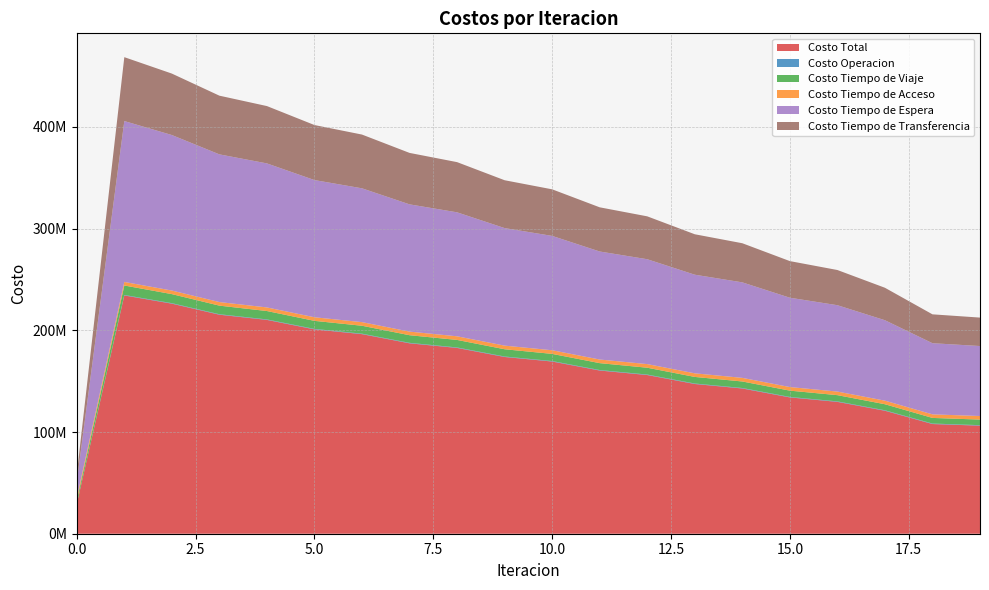

Reading right to left, transcribe all the data shown in this chart.

Costo Total: 106242713.0	107841975.9	120904881.0	129628359.2	134011856.5	142791314.6	147203210.1	156013586.9	160446831.2	169291670.9	173759573.0	182660059.1	187194073.6	196208659.5	200889213.7	210214067.8	215325156.9	226186828.2	234257610.9	29196370.3
Costo Operacion: 472266.8	471597.2	464787.6	466620.9	466443.3	468114.6	467653.3	469095.2	468322.5	469532.3	468474.4	469477.5	468190.6	469064.8	467672.8	469310.8	469228.4	473072.6	471422.5	0.0
Costo Tiempo de Viaje: 5486780.5	5527158.6	5932345.5	6131154.0	6187723.8	6411266.6	6478044.9	6715962.5	6790477.2	7040727.4	7124789.5	7390962.8	7490028.0	7780658.7	7906664.2	8244883.7	8431948.6	8897342.6	9303642.7	3186048.9
Costo Tiempo de Acceso: 3512021.5	3509770.1	3512736.0	3534210.7	3536087.0	3553181.7	3552136.7	3565020.7	3561101.4	3569907.8	3563117.1	3567902.6	3558188.7	3558935.1	3546187.9	3542079.9	3525000.3	3516883.7	3506234.1	3000349.1
Costo Tiempo de Espera: 68807869.4	69957709.1	79084451.6	84904024.9	87817147.0	93902342.0	96956190.2	103107249.8	106200218.9	112426145.2	115567455.8	121888016.9	125097590.1	131556480.0	134882152.3	141602620.8	145203410.6	152888494.8	158168903.3	15816890.3
Costo Tiempo de Transferencia: 27963774.9	28375740.9	31910560.3	34592348.8	36004455.4	38456409.7	39749185.0	42156258.7	43426711.2	45785358.2	47035736.3	49343699.2	50580076.2	52843520.9	54086536.5	56355172.6	57695569.0	60411034.4	62807408.3	7193081.9